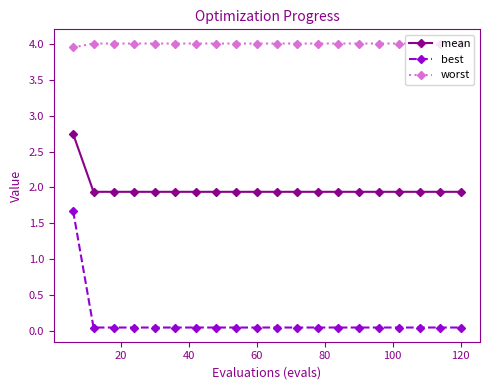

Rank the series by their maximum value, from lowest to highest.

best, mean, worst